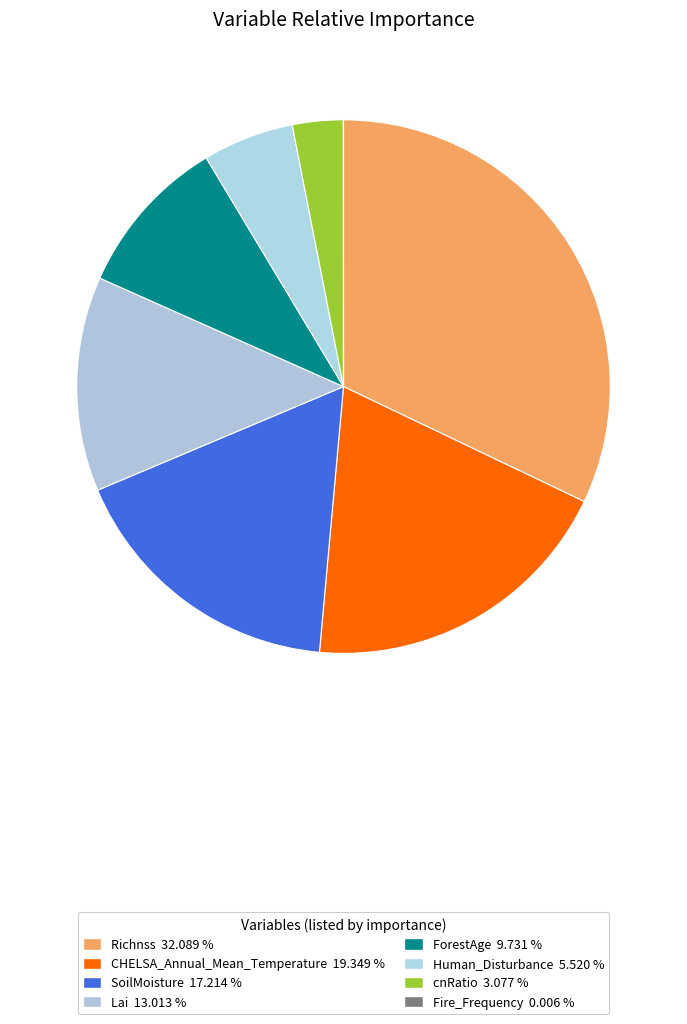

Is it true that Fire_Frequency is 0% of the pie?

True